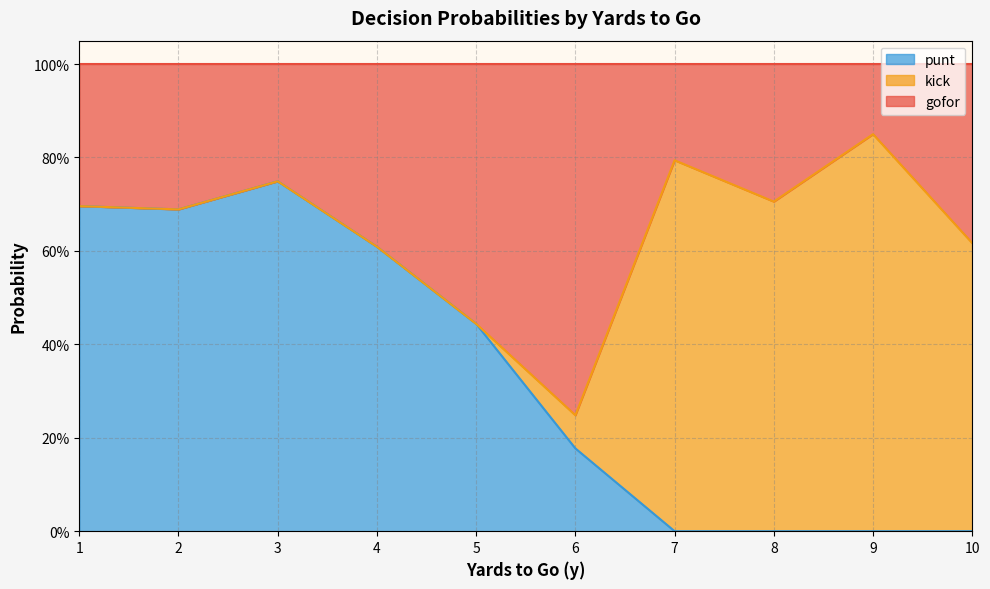

What is the total value across all series at 6?

1.0